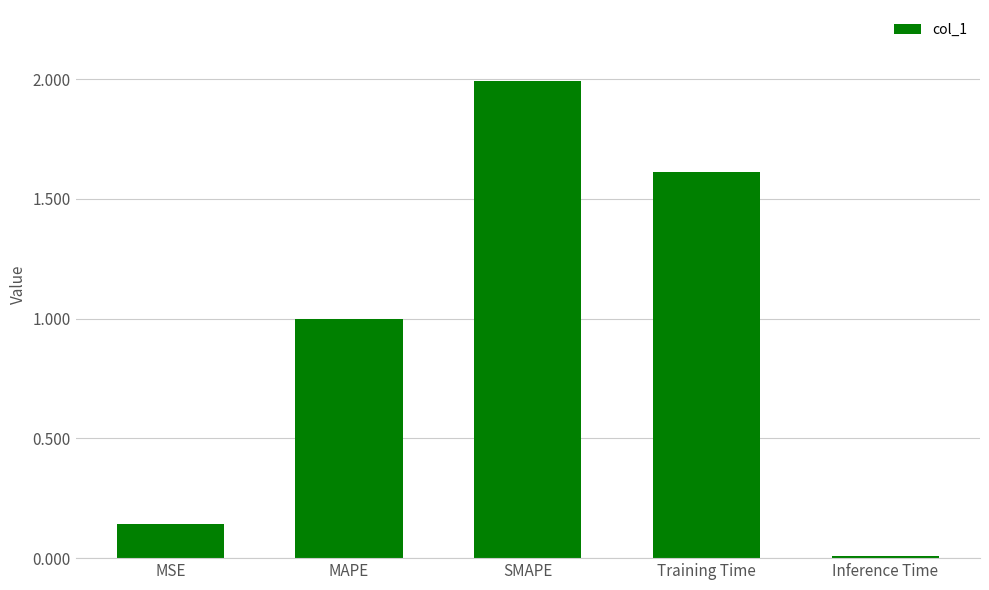

What is the change in value from MSE to Training Time?

+1.5